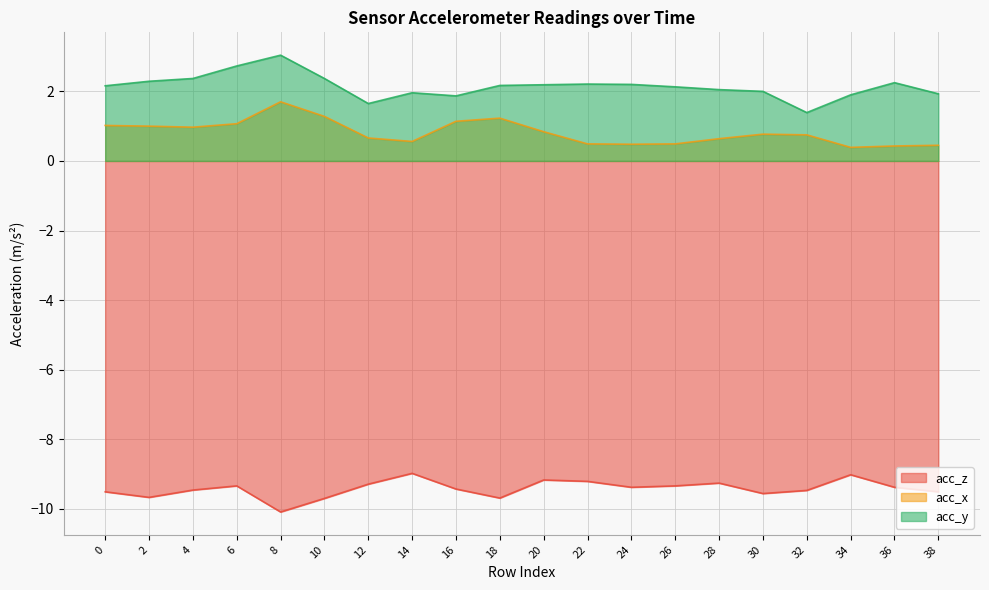

How many interior local peaks does the acc_x series have?

3